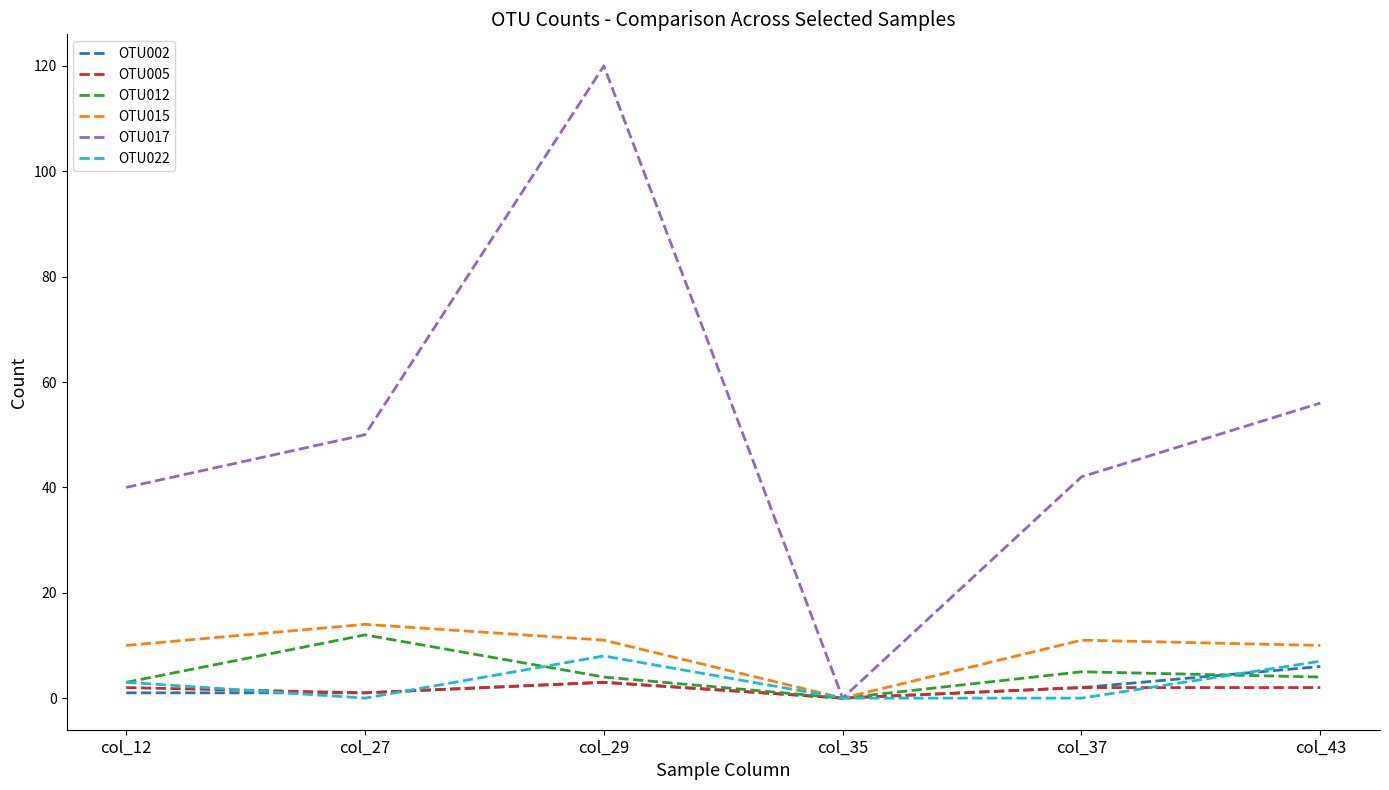

Which series has the largest range (max minus min)?

OTU017